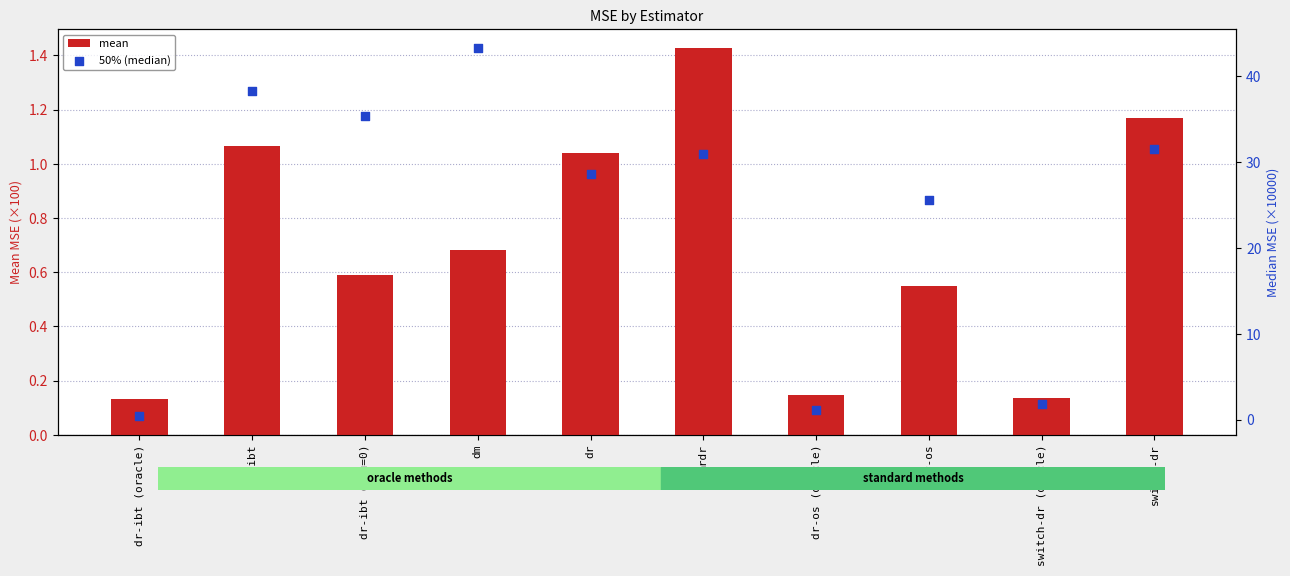

Which series has the largest total across all categories?

50% (median)